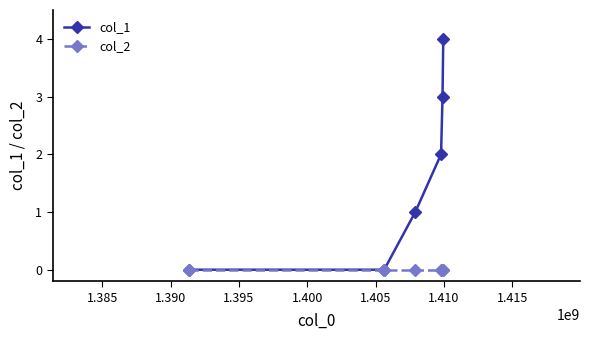

Which series has the largest total across all categories?

col_1